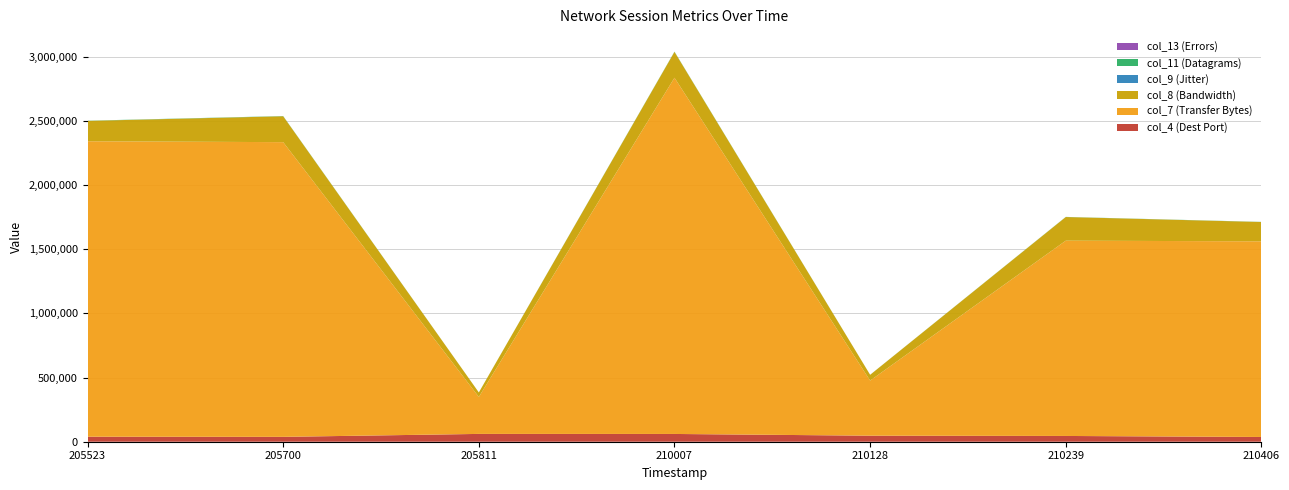

Reading right to left, extract all data points from this chart.

col_4 (Dest Port): 36966.0	44929.0	47014.0	60492.0	60858.0	37940.0	38975.0
col_7 (Transfer Bytes): 1524390.0	1521450.0	429240.0	2775360.0	288120.0	2296140.0	2302020.0
col_8 (Bandwidth): 150520.0	184314.0	45047.0	201725.0	34830.0	201744.0	158710.0
col_9 (Jitter): 5.2	4.6	3.9	3.9	6.2	67.1	3.9
col_11 (Datagrams): 1037.0	1035.0	292.0	1888.0	196.0	1562.0	1566.0
col_13 (Errors): 0.0	2.0	0.0	0.0	0.0	0.0	1.0